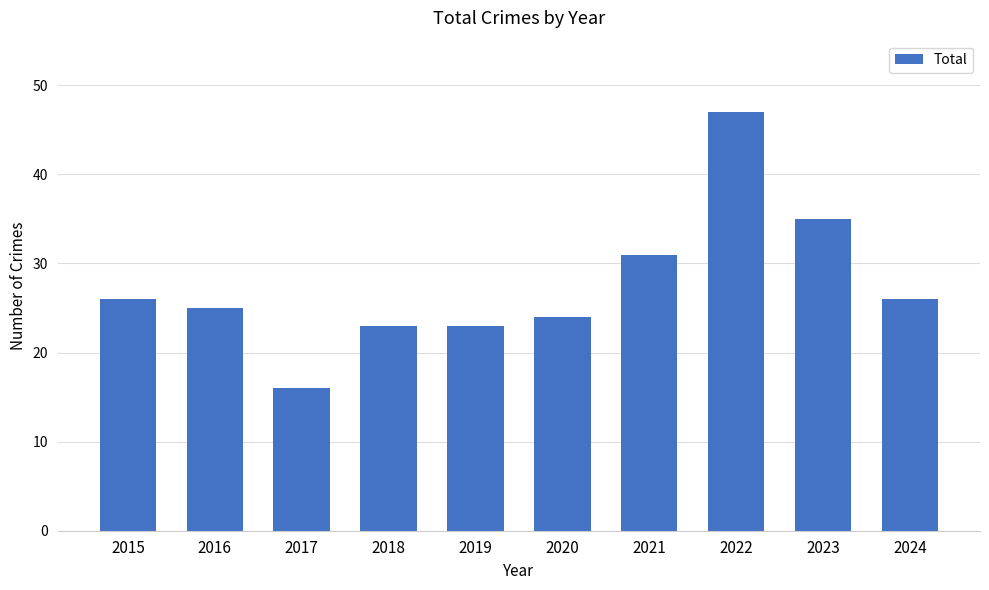

What is the approximate value at 2019, to the nearest 10?

20